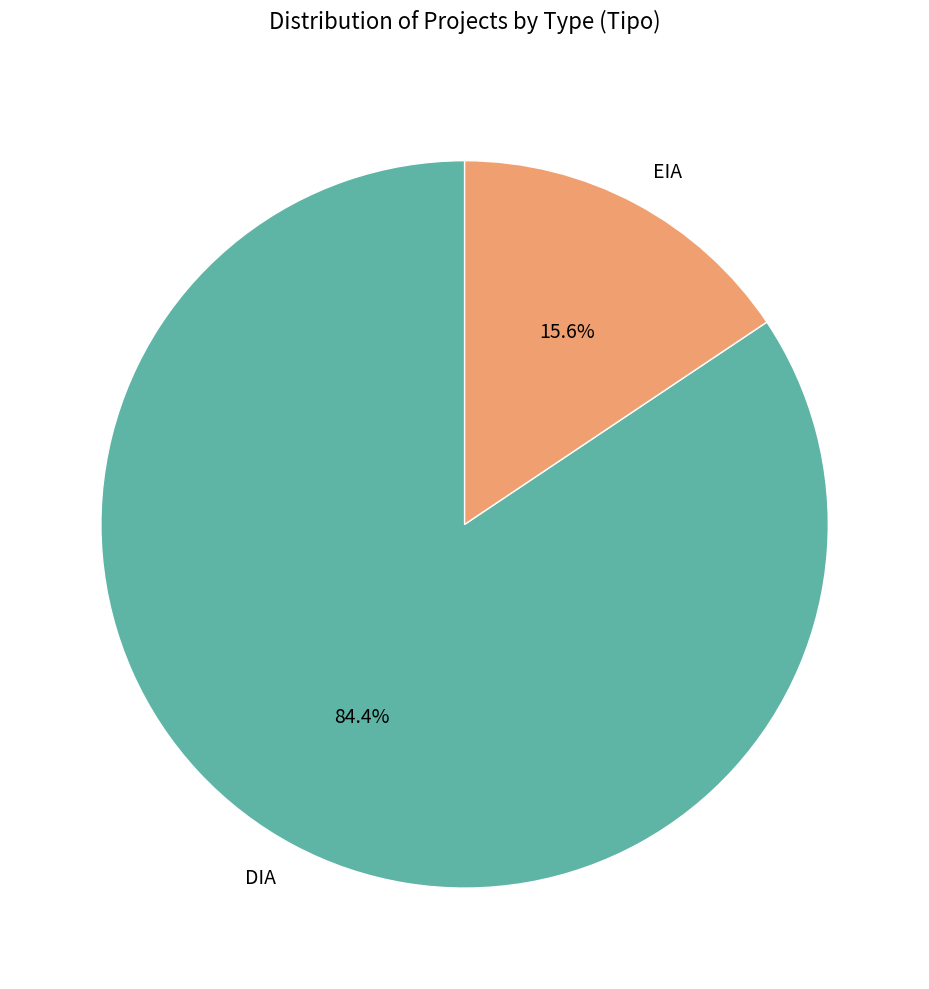

Does EIA account for over 50% of the chart?

No